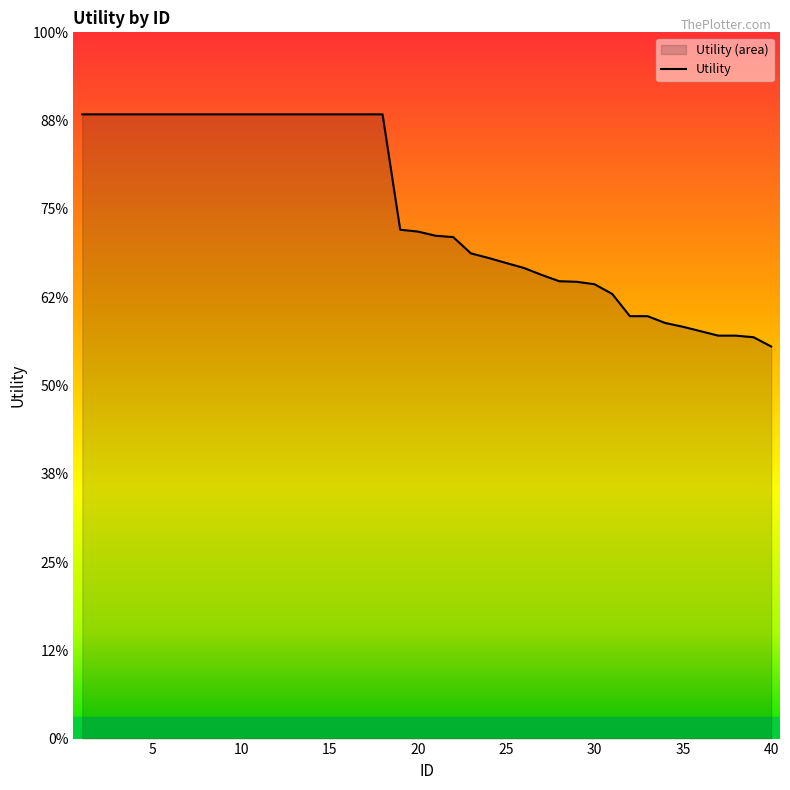

Reading left to right, extract all data points from this chart.

1.4	1.4	1.4	1.4	1.4	1.4	1.4	1.4	1.4	1.4	1.4	1.4	1.4	1.4	1.4	1.4	1.4	1.4	1.2	1.1	1.1	1.1	1.1	1.1	1.1	1.1	1.1	1.0	1.0	1.0	1.0	1.0	1.0	0.9	0.9	0.9	0.9	0.9	0.9	0.9